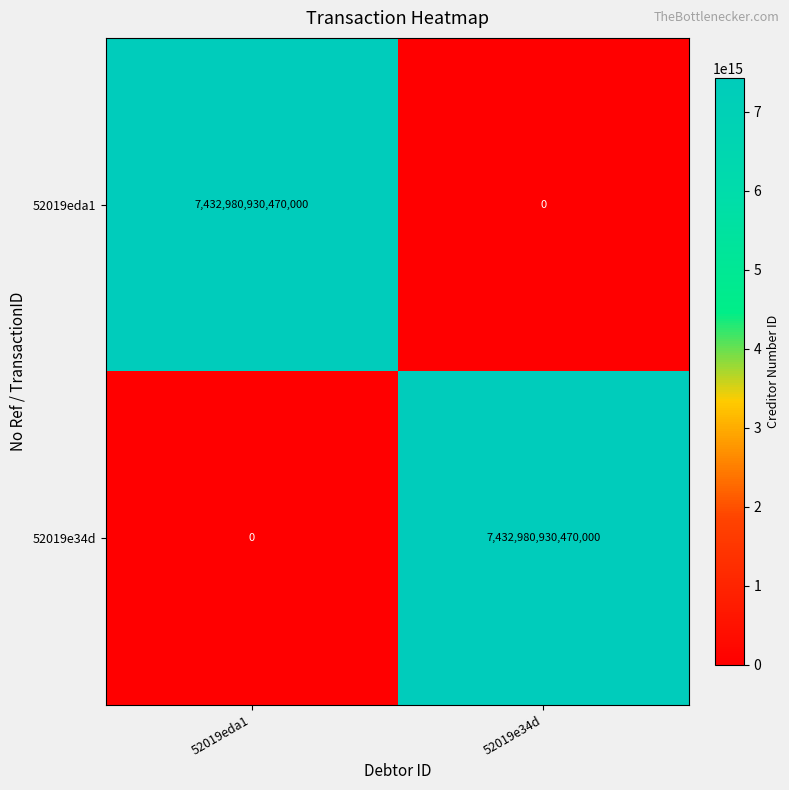

List the labels in order of 52019eda1 value, smallest first.

52019e34d, 52019eda1